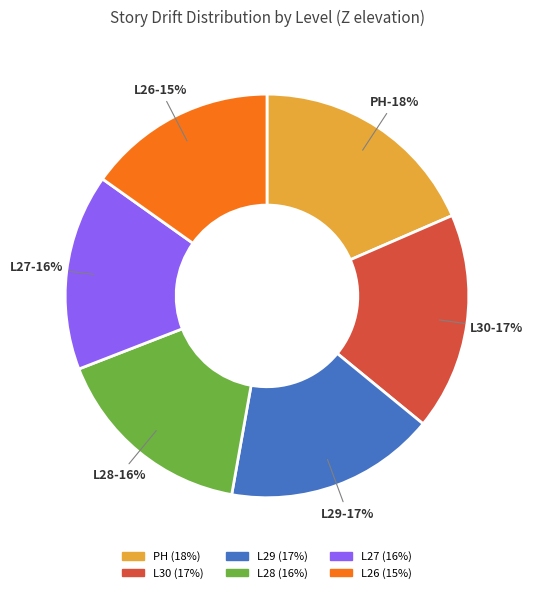

Which has a higher value, L27 or L30?

L30